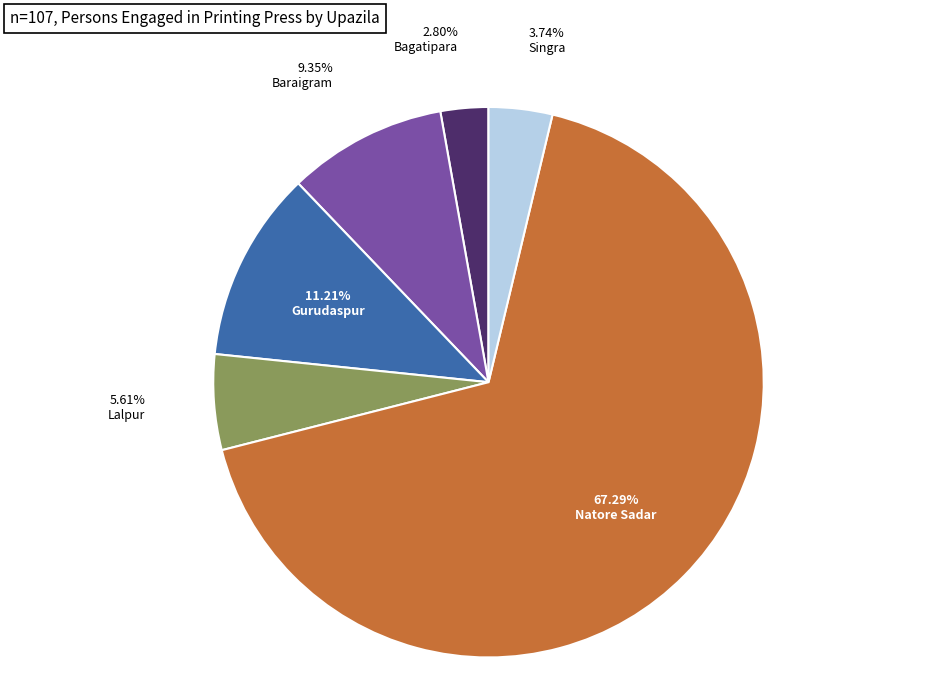

To the nearest percent, what is the average slice percentage?

17%